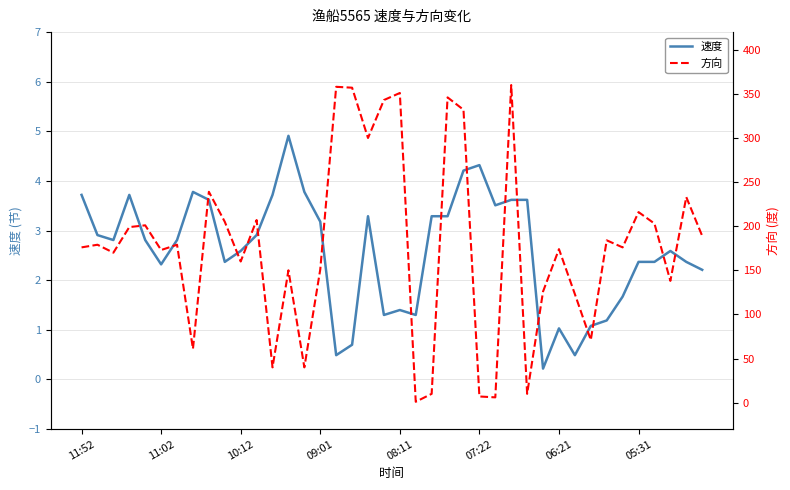

How many data points does each series have?

40